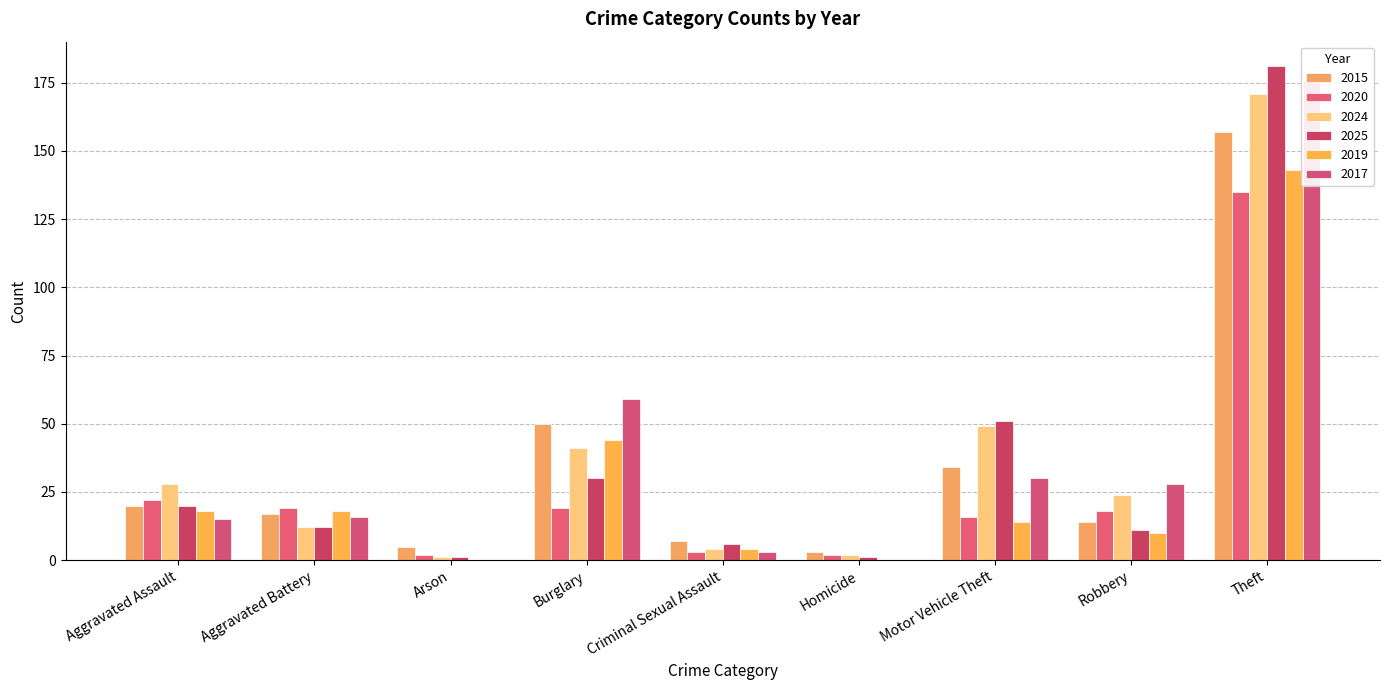

Reading left to right, extract all data points from this chart.

2015: Aggravated Assault=20	Aggravated Battery=17	Arson=5	Burglary=50	Criminal Sexual Assault=7	Homicide=3	Motor Vehicle Theft=34	Robbery=14	Theft=157	Total=307
2020: Aggravated Assault=22	Aggravated Battery=19	Arson=2	Burglary=19	Criminal Sexual Assault=3	Homicide=2	Motor Vehicle Theft=16	Robbery=18	Theft=135	Total=236
2024: Aggravated Assault=28	Aggravated Battery=12	Arson=1	Burglary=41	Criminal Sexual Assault=4	Homicide=2	Motor Vehicle Theft=49	Robbery=24	Theft=171	Total=332
2025: Aggravated Assault=20	Aggravated Battery=12	Arson=1	Burglary=30	Criminal Sexual Assault=6	Homicide=1	Motor Vehicle Theft=51	Robbery=11	Theft=181	Total=313
2019: Aggravated Assault=18	Aggravated Battery=18	Arson=0	Burglary=44	Criminal Sexual Assault=4	Homicide=0	Motor Vehicle Theft=14	Robbery=10	Theft=143	Total=251
2017: Aggravated Assault=15	Aggravated Battery=16	Arson=0	Burglary=59	Criminal Sexual Assault=3	Homicide=0	Motor Vehicle Theft=30	Robbery=28	Theft=176	Total=327